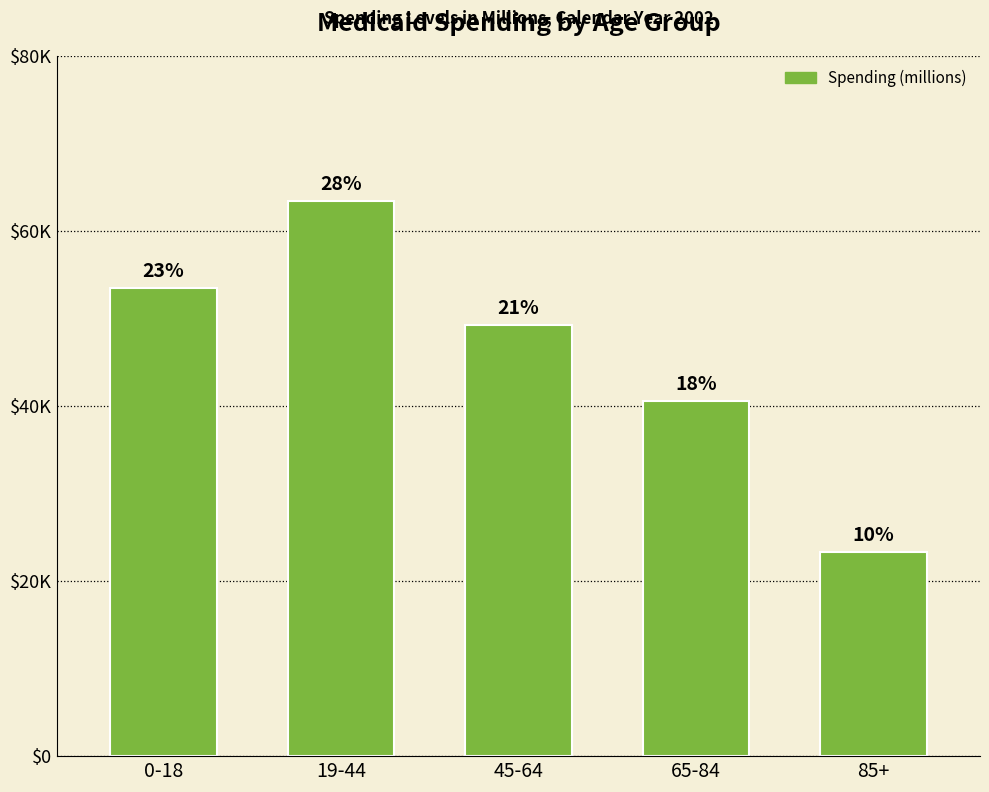

List the labels in order of value, largest first.

19-44, 0-18, 45-64, 65-84, 85+